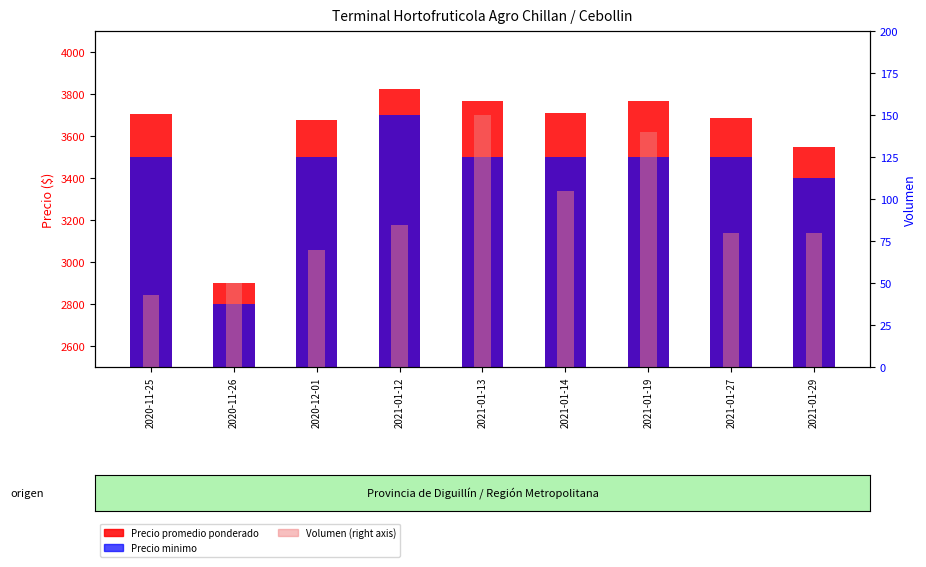

What is the average value of the Precio minimo series?

3433